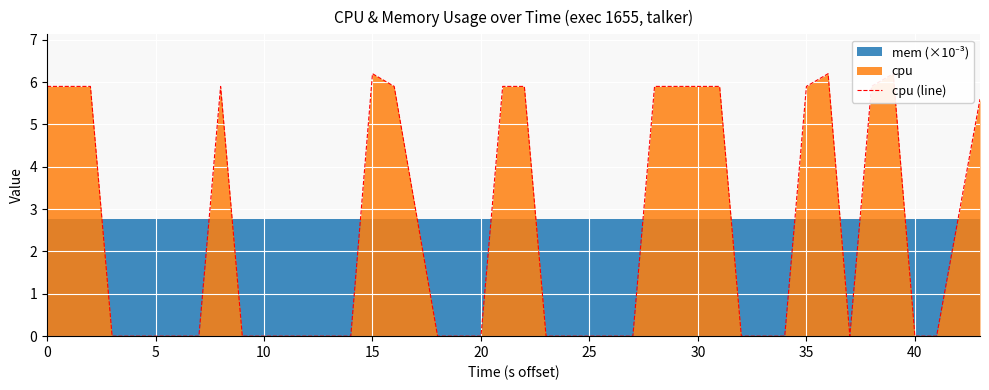

The chart shows a value of 0.0 at 20. True or false?

True